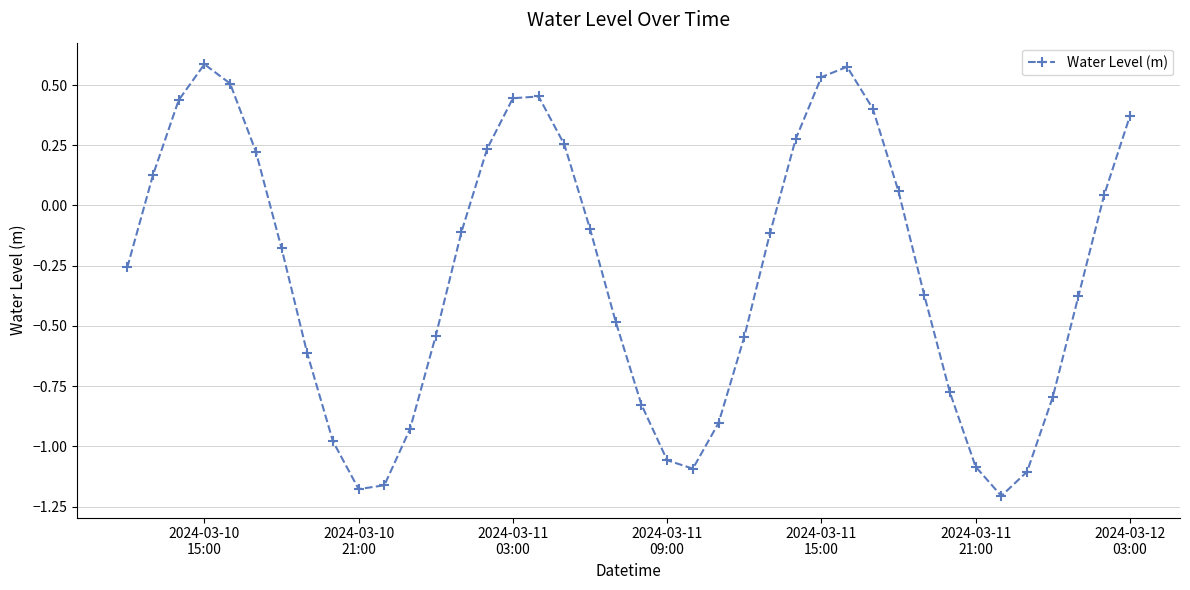

What is the difference between the maximum and minimum values?

1.8